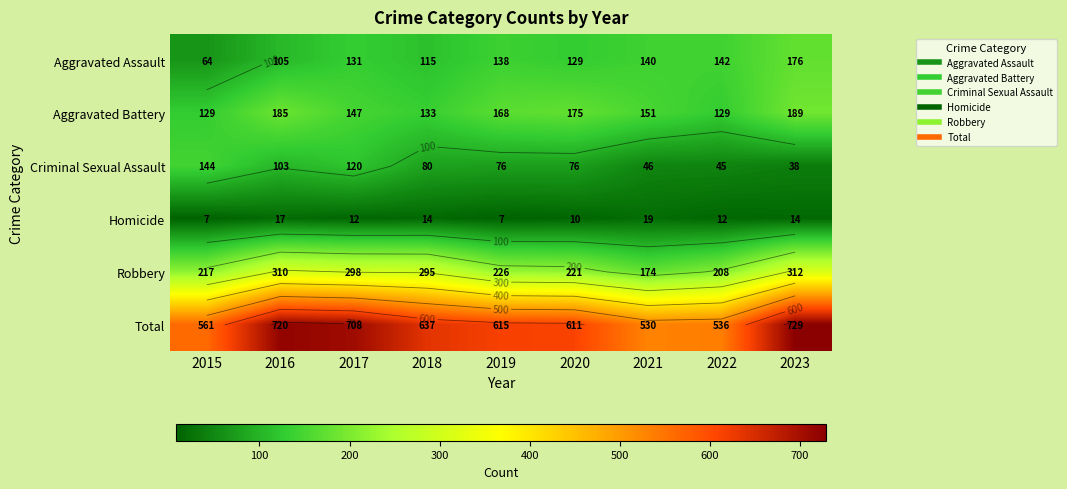

Is the value of Aggravated Battery at 2017 greater than the value of Aggravated Assault at 2023?

No